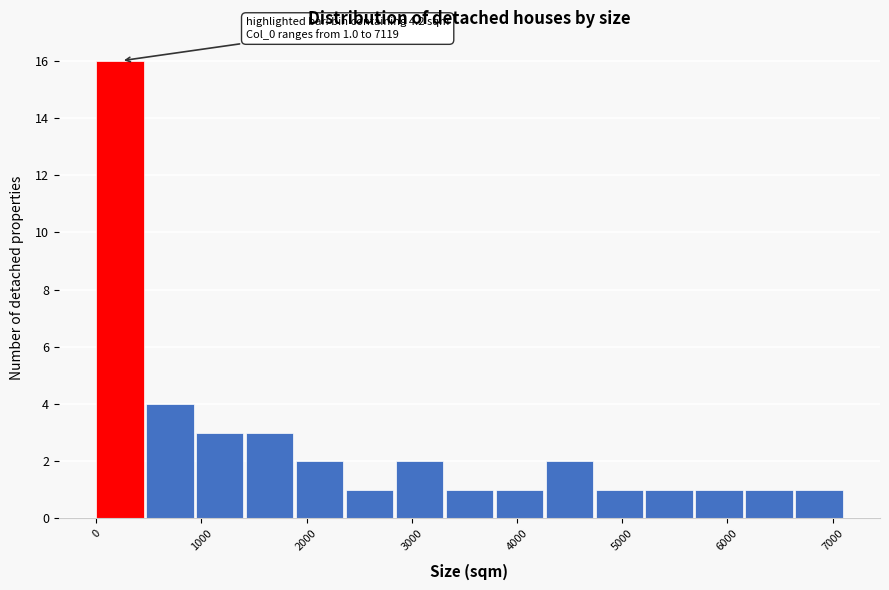

Which range on the x-axis has the tallest bar?

0 to 500